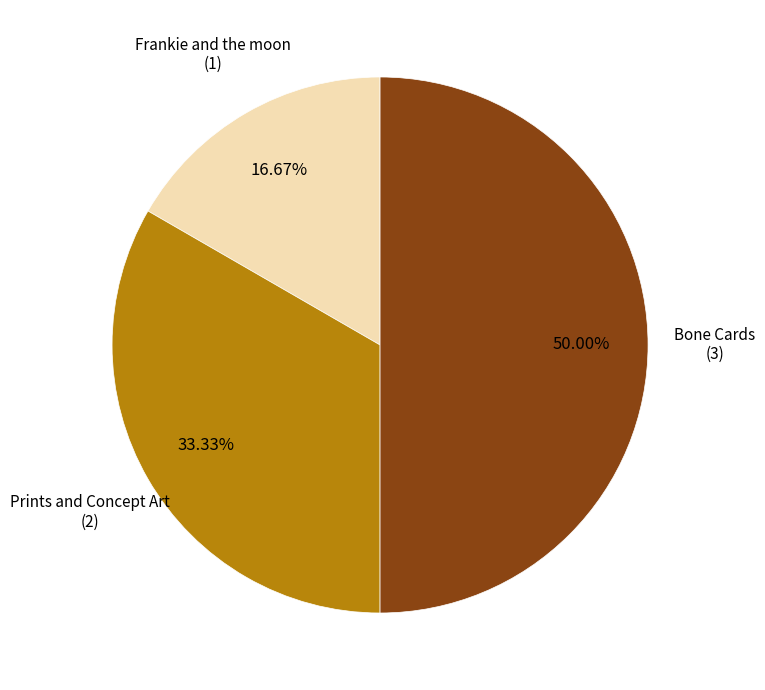

To the nearest percent, what is the difference between the largest and smallest slice percentages?

33%